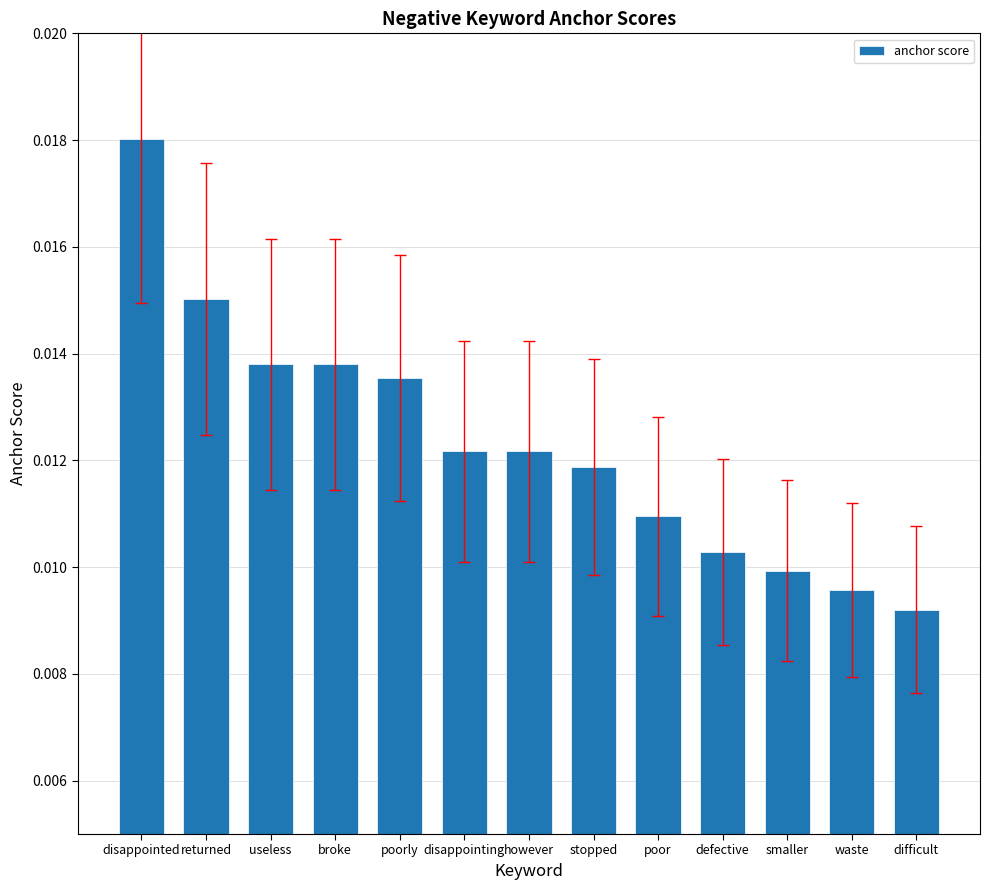

What position from the right is defective?

4